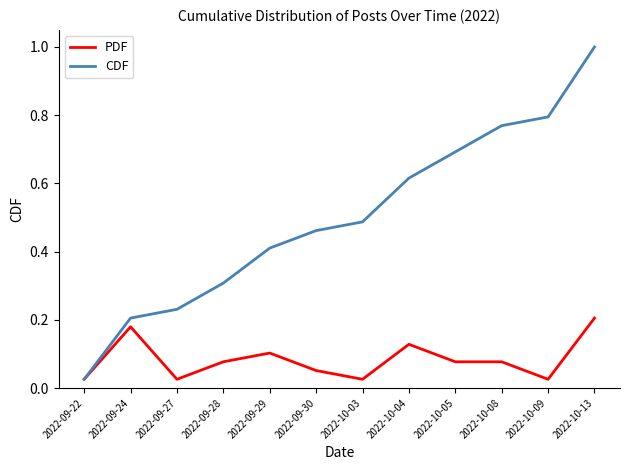

List the series in order of their peak value, lowest first.

PDF, CDF